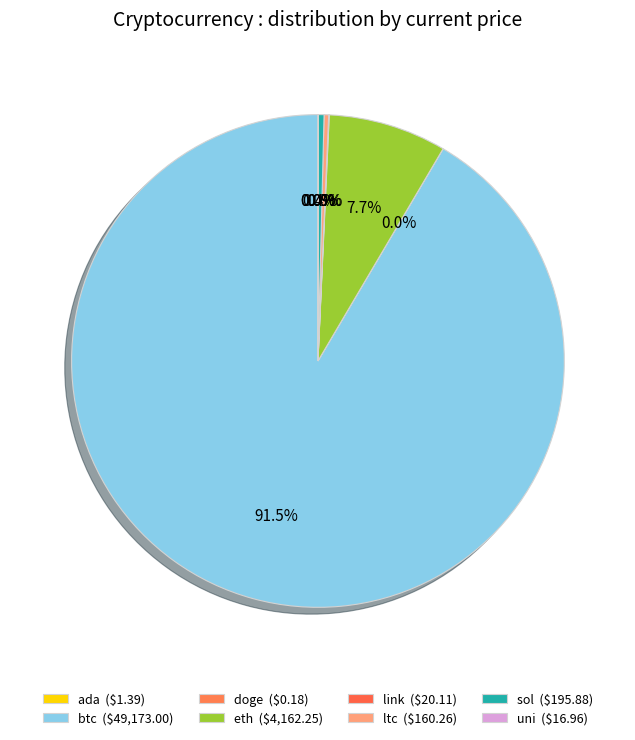

True or false: ltc accounts for 0% of the total.

True